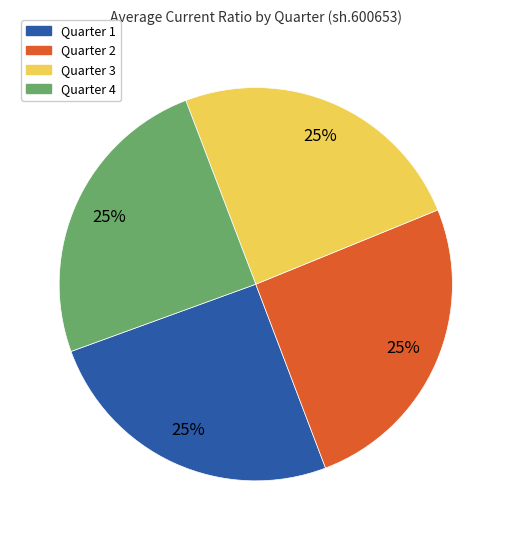

Does any single category account for the majority?

No